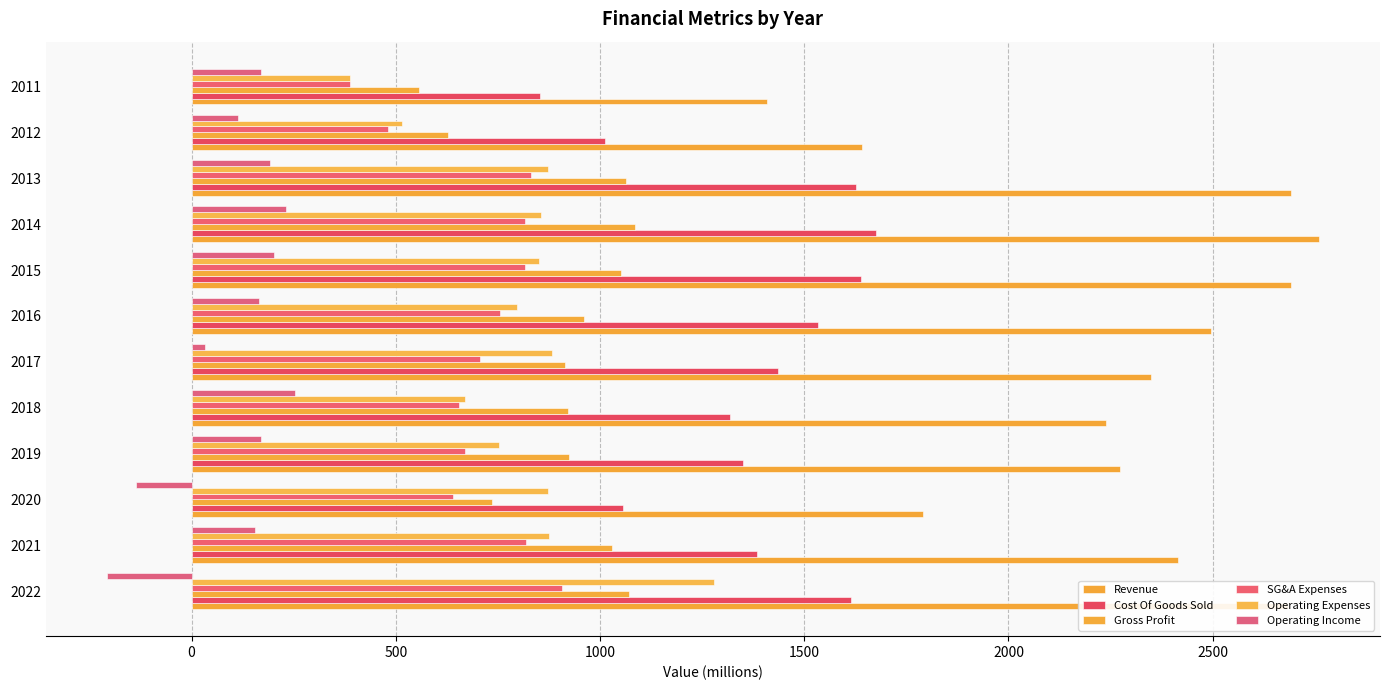

Rank the series by their maximum value, from highest to lowest.

Revenue, Cost Of Goods Sold, Operating Expenses, Gross Profit, SG&A Expenses, Operating Income